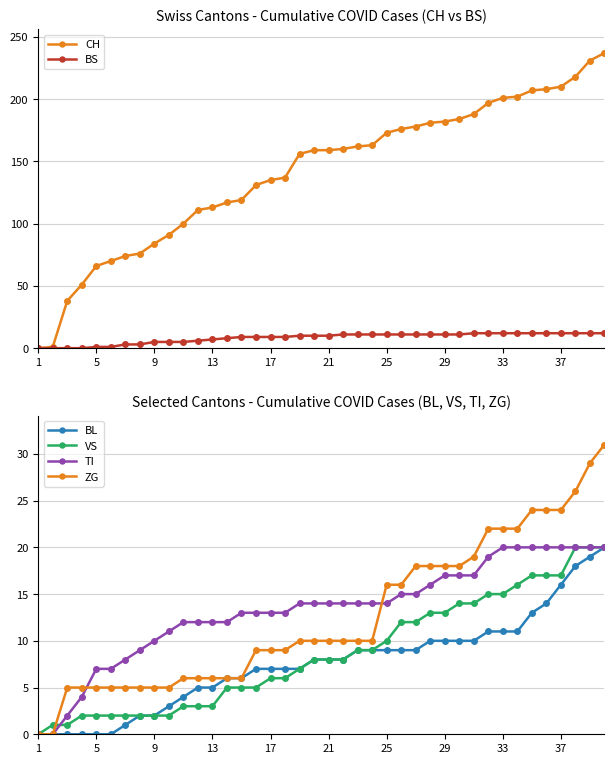

Is it true that BL equals 14 at 25?

False